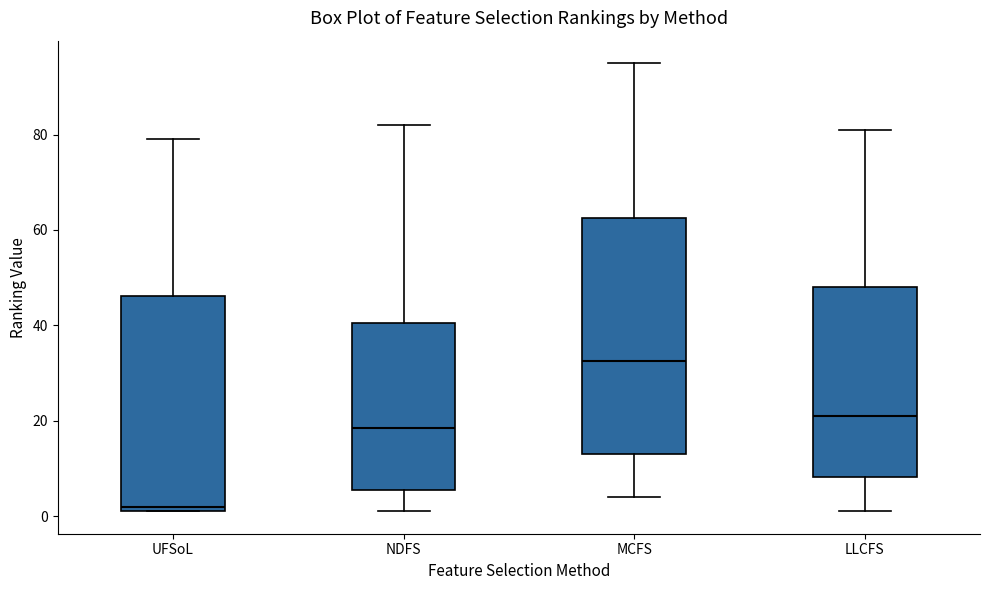

Reading left to right, transcribe this box plot: for each box, give where its median line is, the range the box spans, and where its two whiskers end, as read against the y-axis. The values are not printed on the chart, so give them approximately, as read against the axis.

UFSoL: median 2 (just above the box's lower edge), box 2 to 46, whiskers 2 to 80
NDFS: median 18, box 6 to 40, whiskers 2 to 82
MCFS: median 32, box 14 to 62, whiskers 4 to 96
LLCFS: median 22, box 8 to 48, whiskers 2 to 82